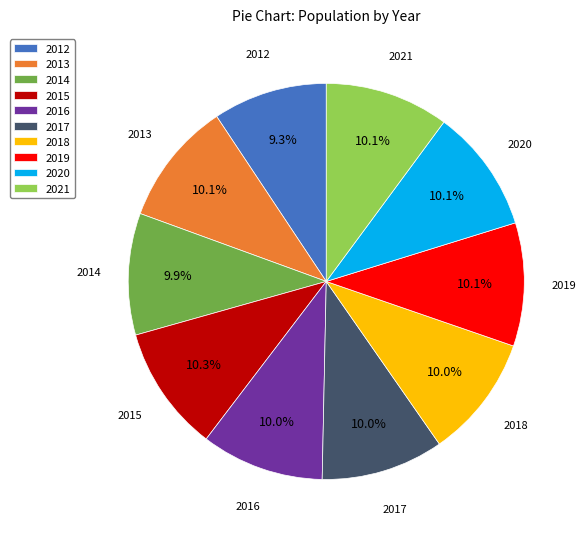

Does 2017 represent more than half of the total?

No